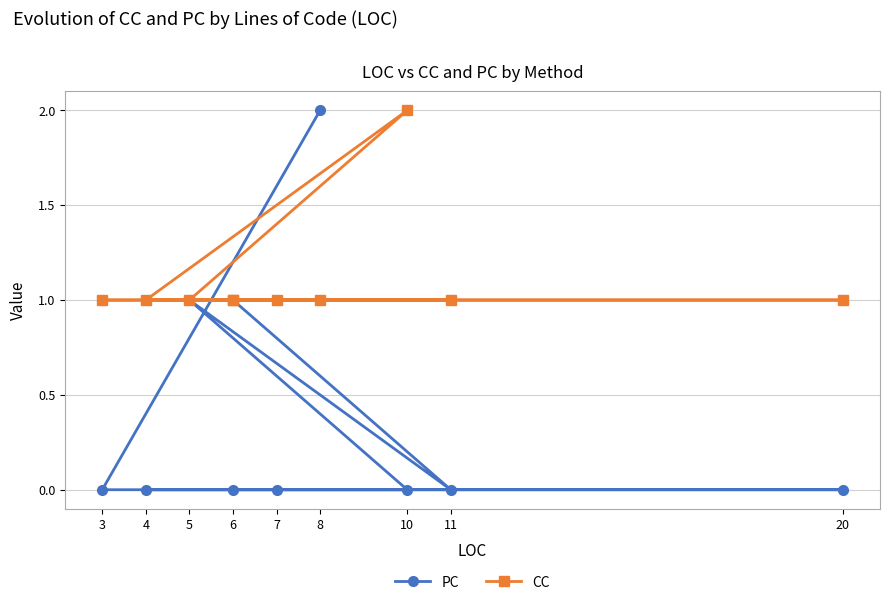

True or false: CC has a value of 1 at 6.

True